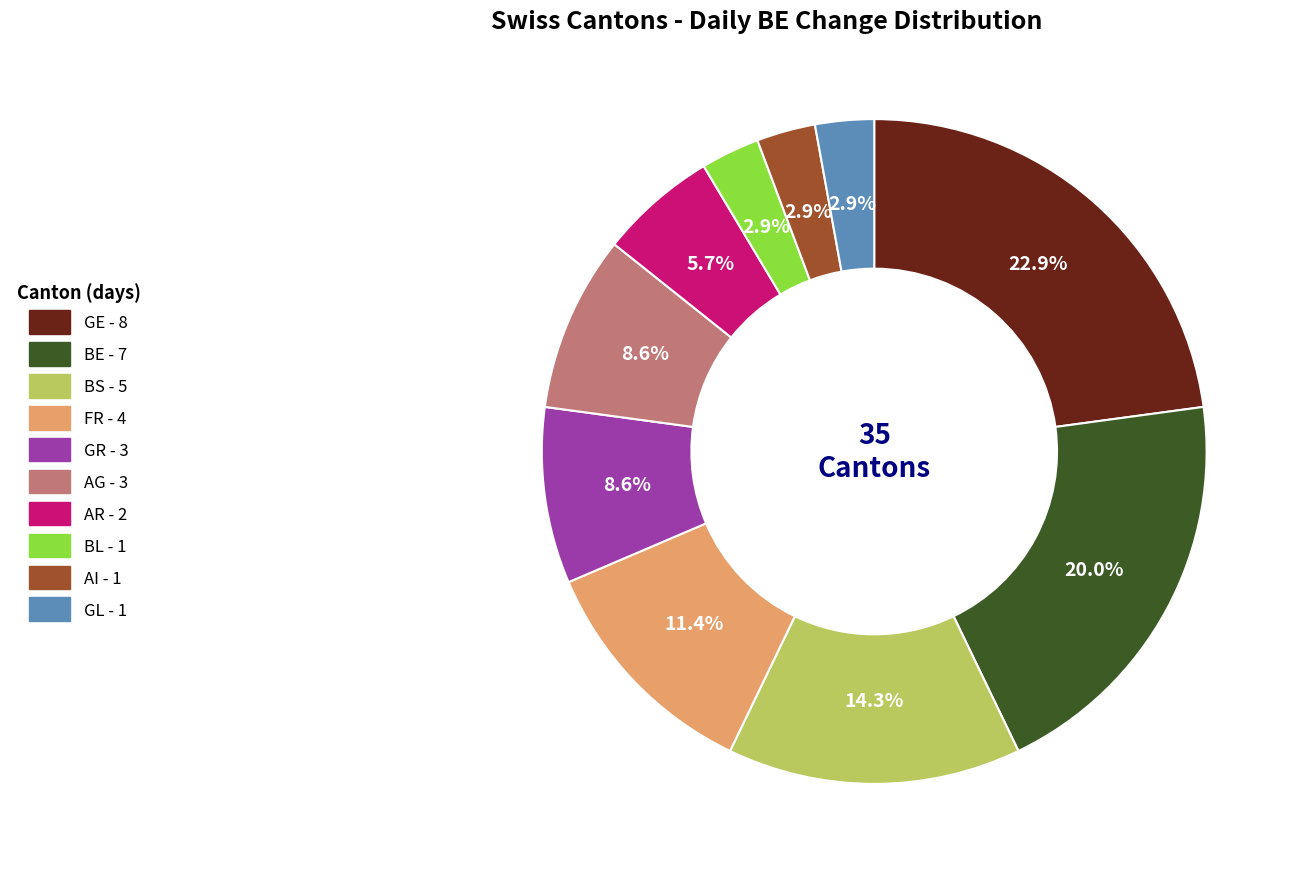

Is there a majority slice in this chart?

No